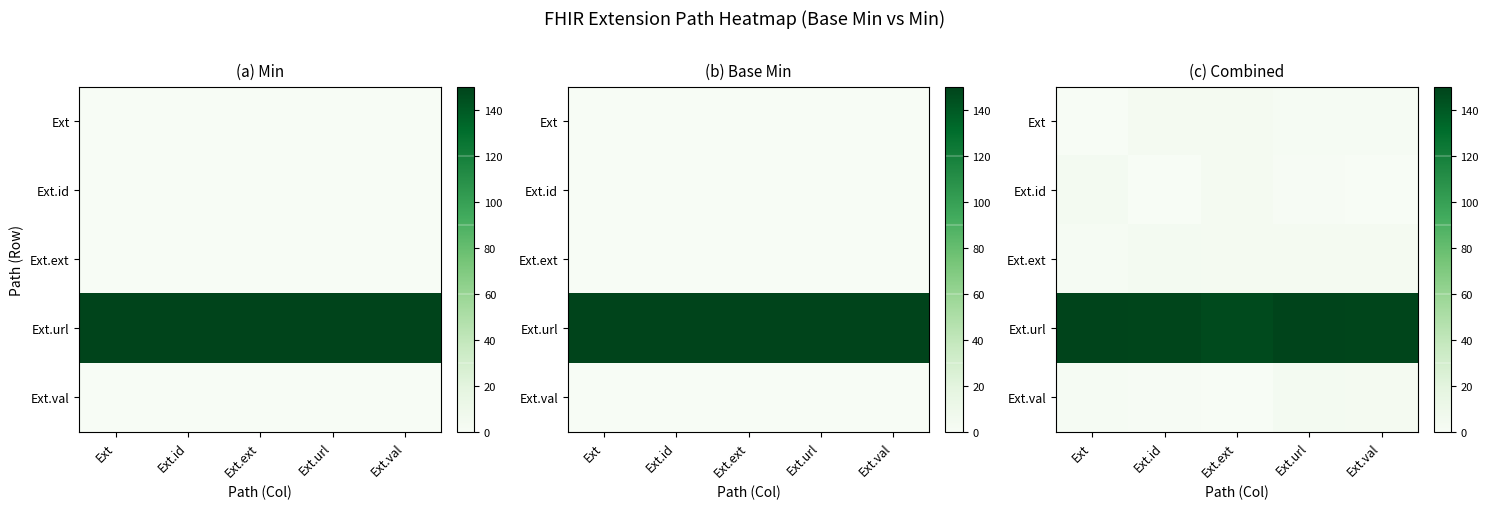

What is the difference between the Ext.id values at Ext and Ext.id?

3.9